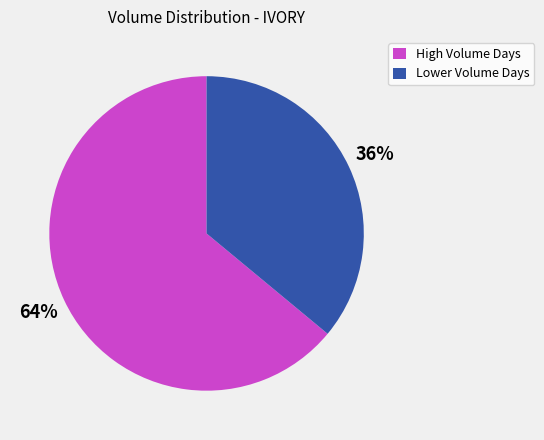

How many segments does this pie chart have?

2